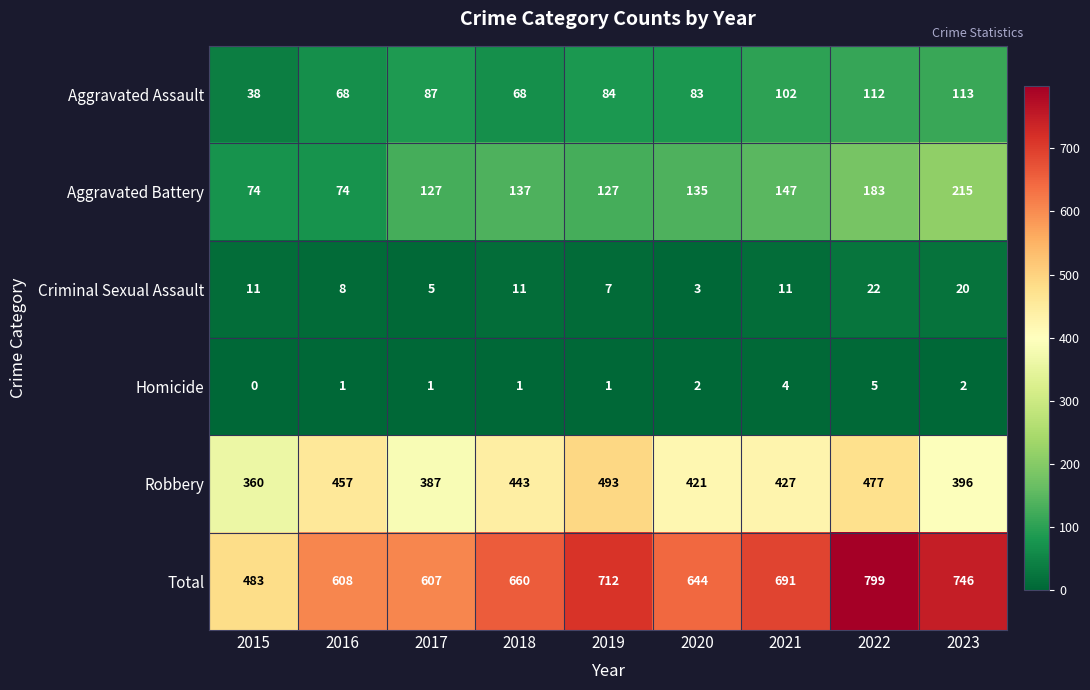

Rank the series at 2023 from lowest to highest value.

Homicide, Criminal Sexual Assault, Aggravated Assault, Aggravated Battery, Robbery, Total